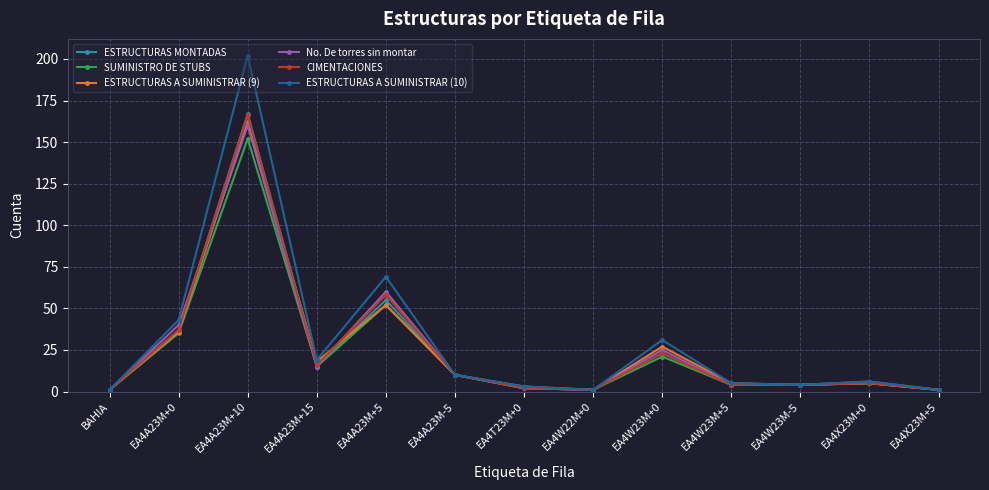

At which category does ESTRUCTURAS A SUMINISTRAR (9) reach its first local peak?

EA4A23M+10